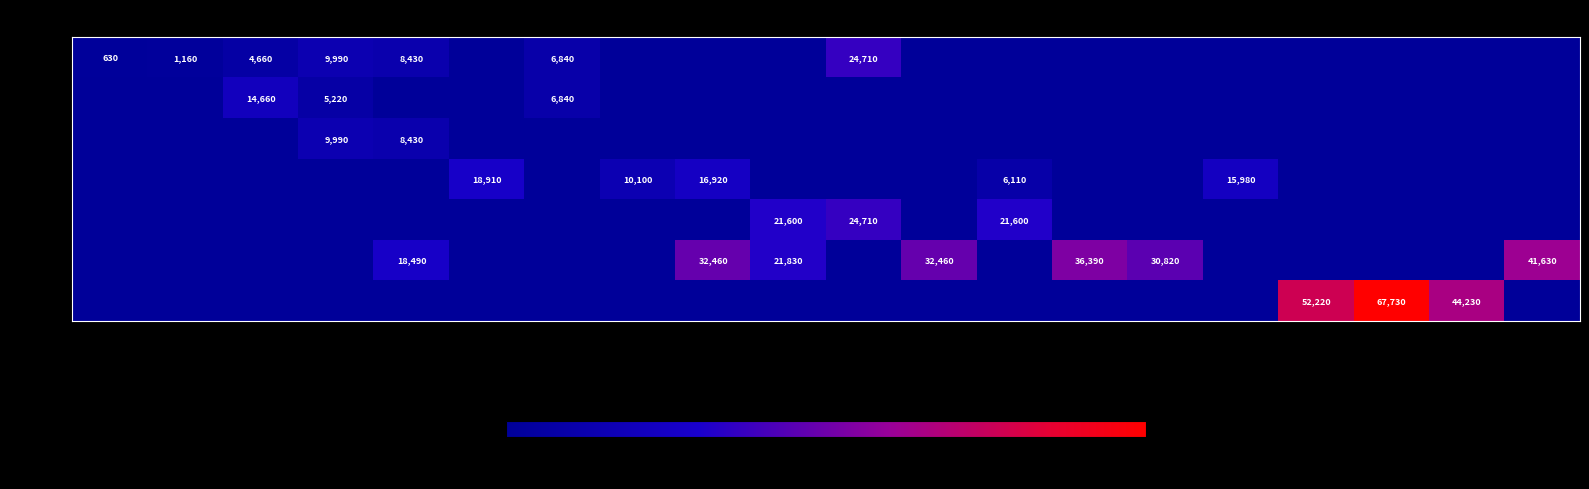

True or false: Level 1 has a value of 9990 at 170.

True